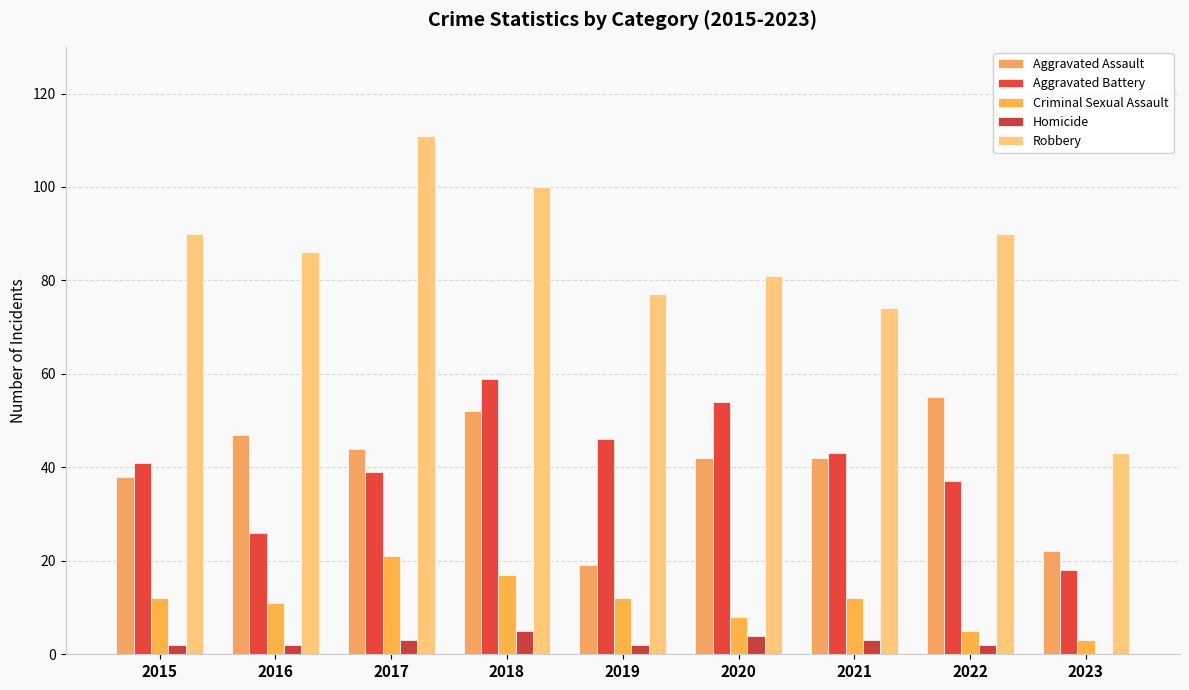

The value of Aggravated Battery at 2020 is 54. True or false?

True